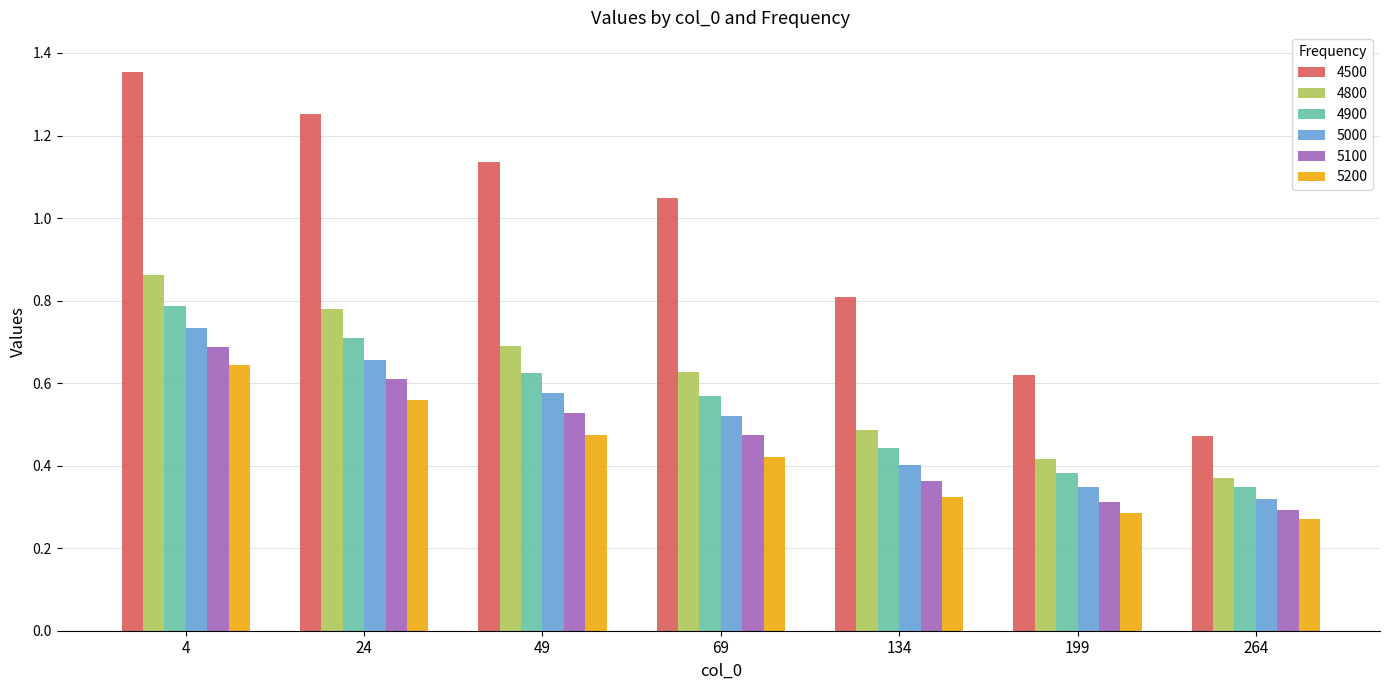

At which category is the sum across all series the highest?

4